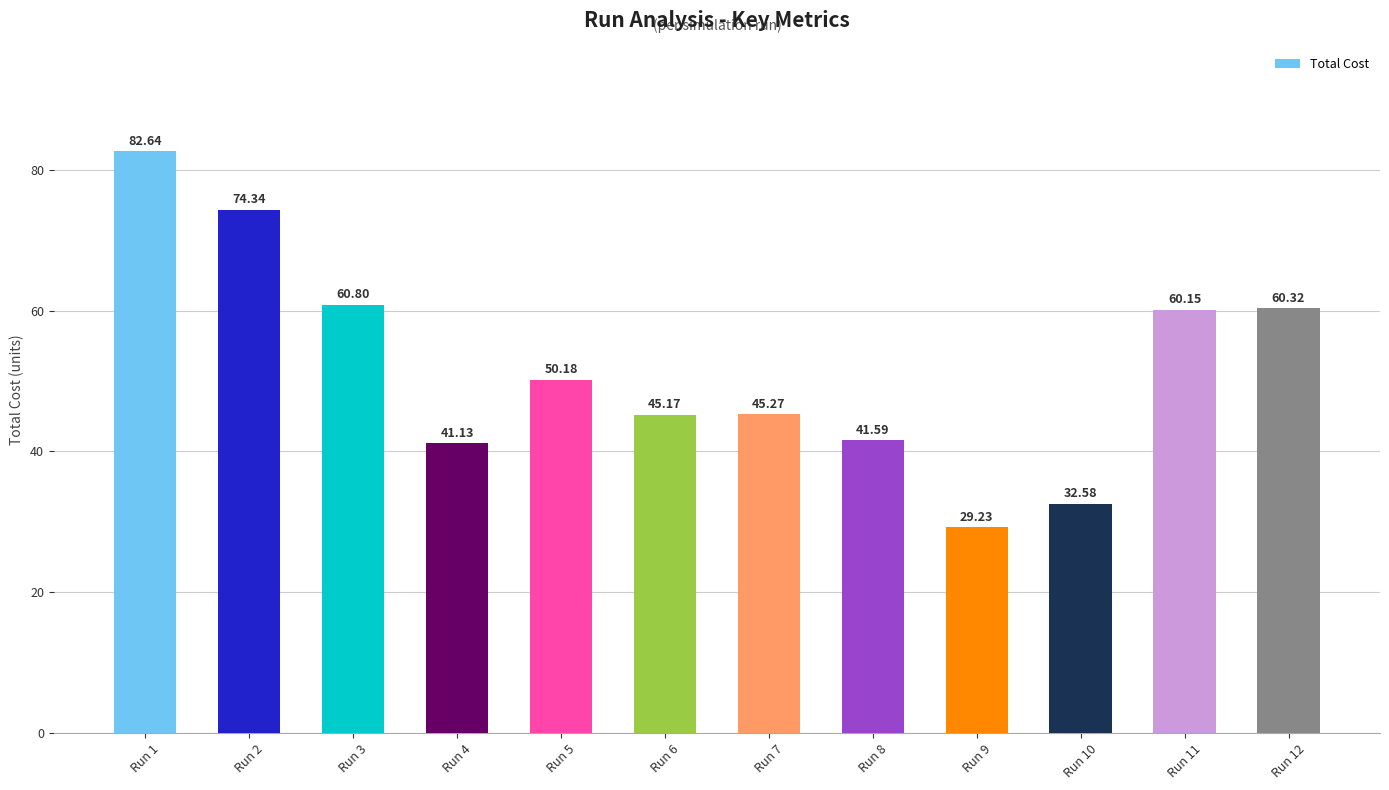

What is the change in value from Run 2 to Run 11?

-14.2